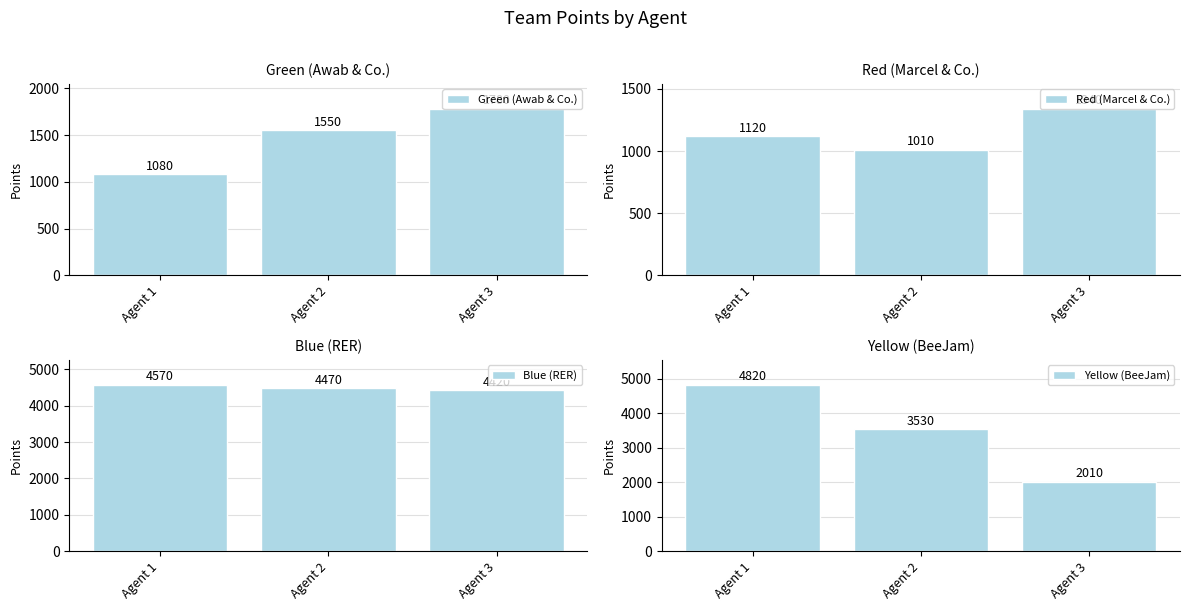

At how many categories does at least one series exceed 4807?

1